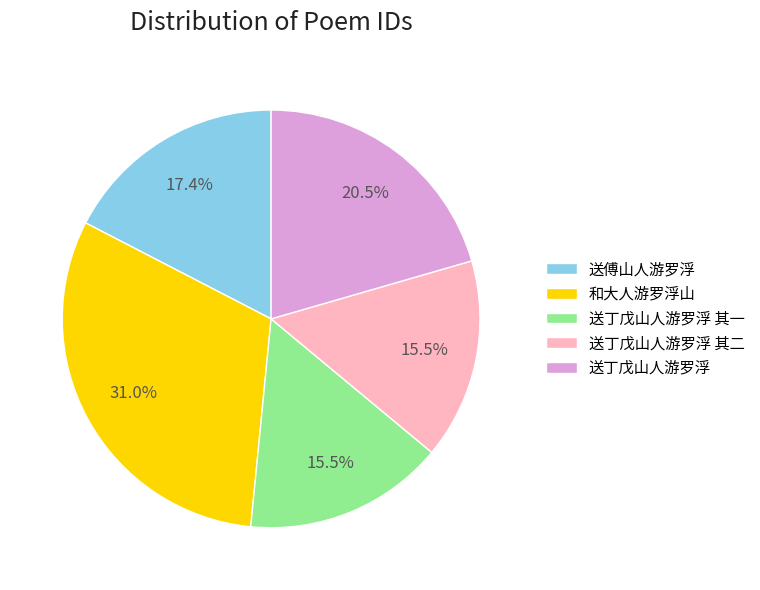

To the nearest percent, what is the difference between the 送傅山人游罗浮 and 送丁戊山人游罗浮 其一 slice percentages?

2%